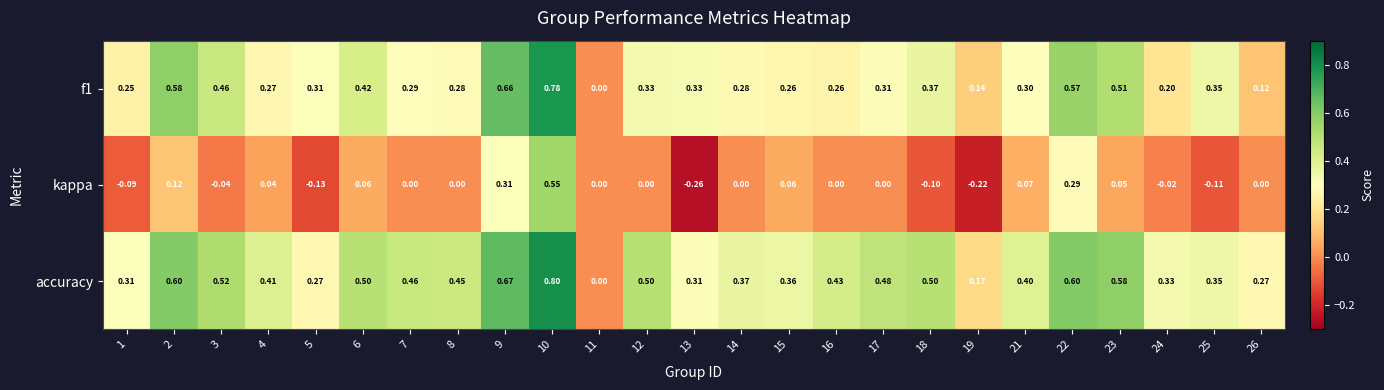

Which series has the widest spread of values?

kappa